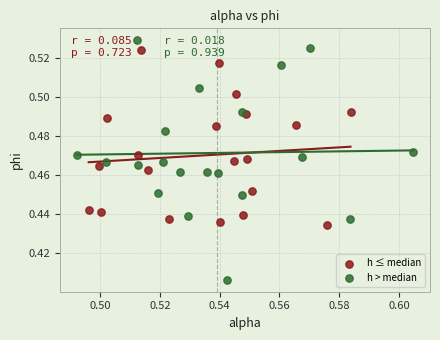

What are all the series names shown in the legend?

h ≤ median, h > median